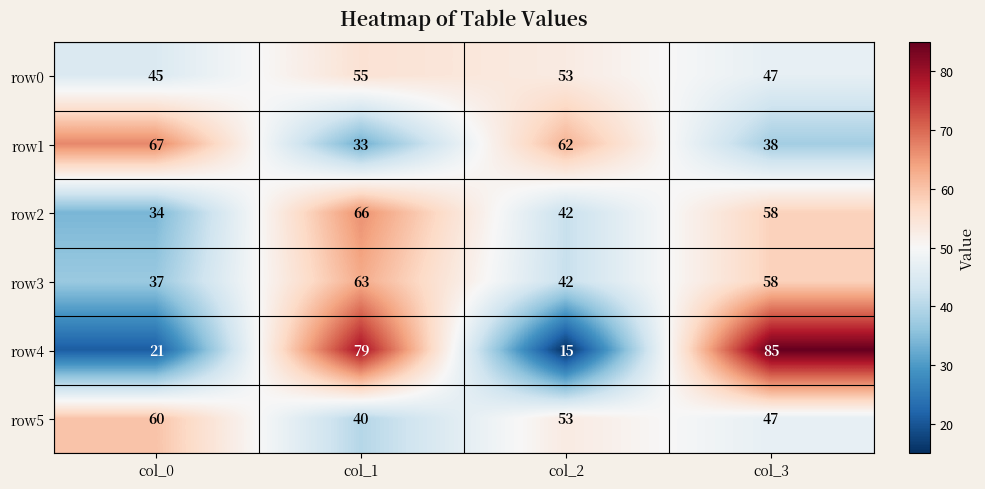

What is the smallest value displayed?

15